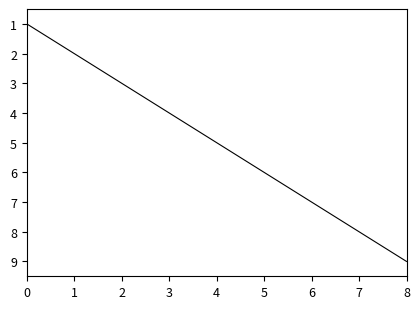

How many values are below 5?

4